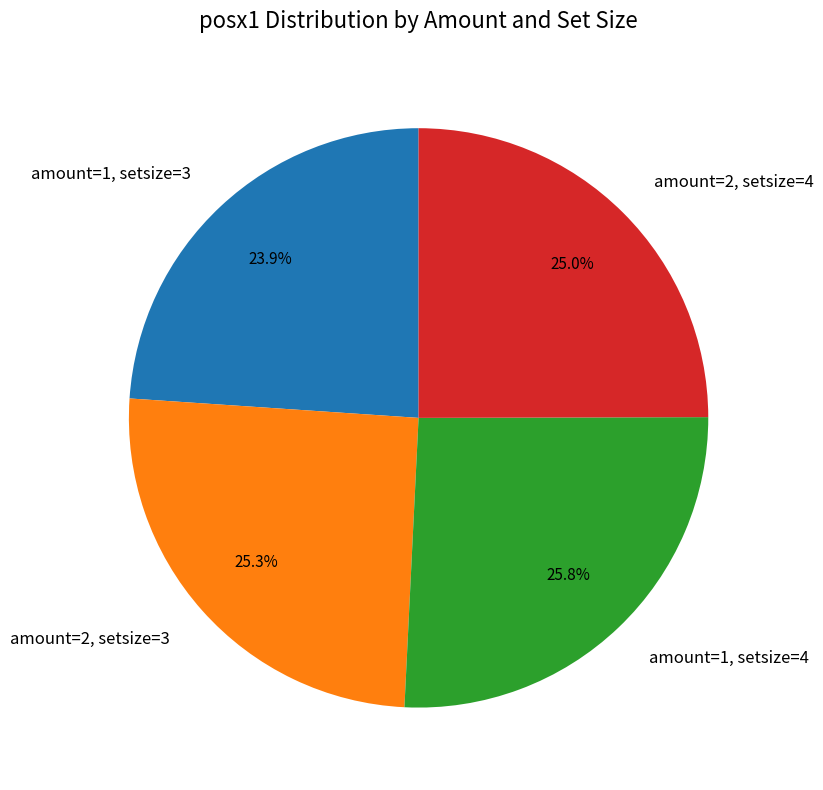

Approximately how many times larger is the value at amount=2, setsize=4 compared to amount=1, setsize=3?

1.0